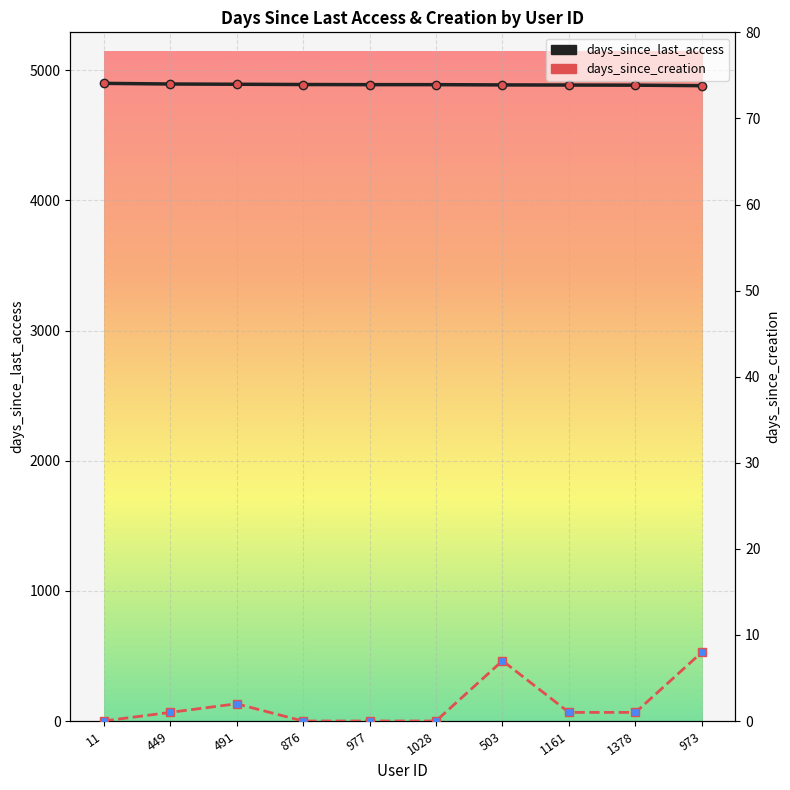

What is the spread (max minus min) of values at 977?

4889